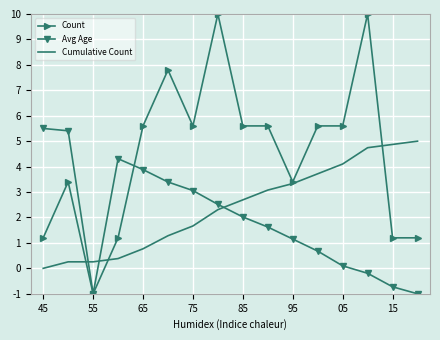

True or false: Count and Avg Age cross at least once.

True